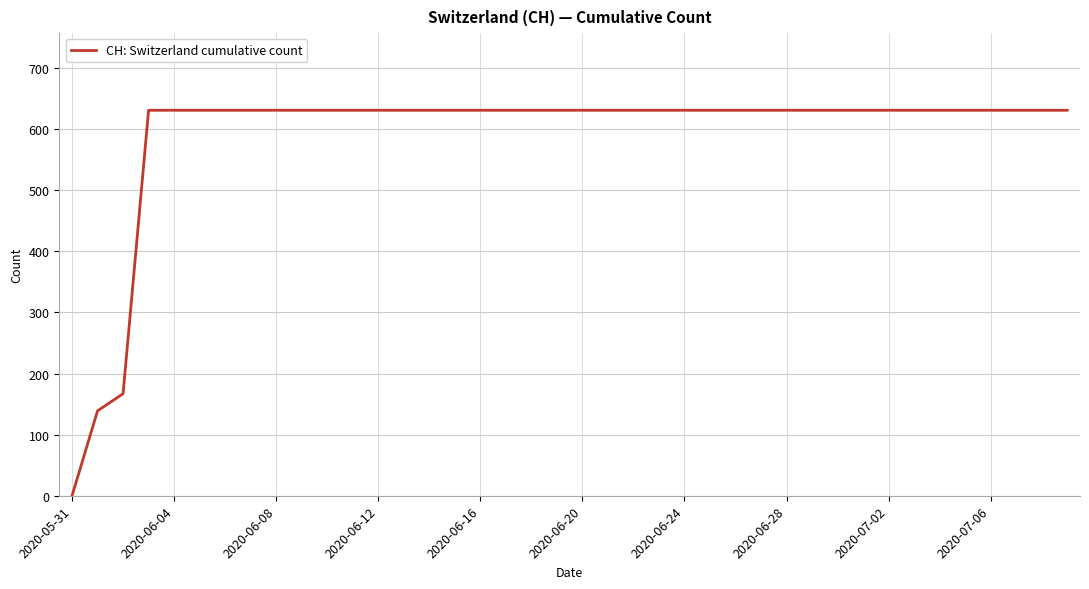

What is the maximum value shown in the chart?

631